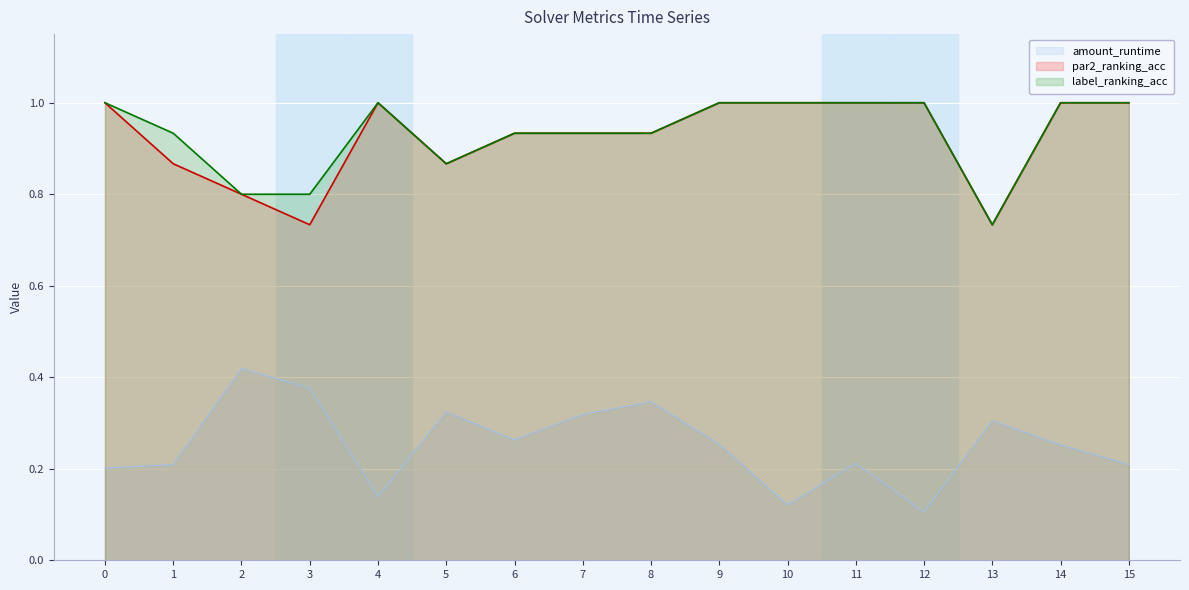

At which category is the sum across all series the highest?

9